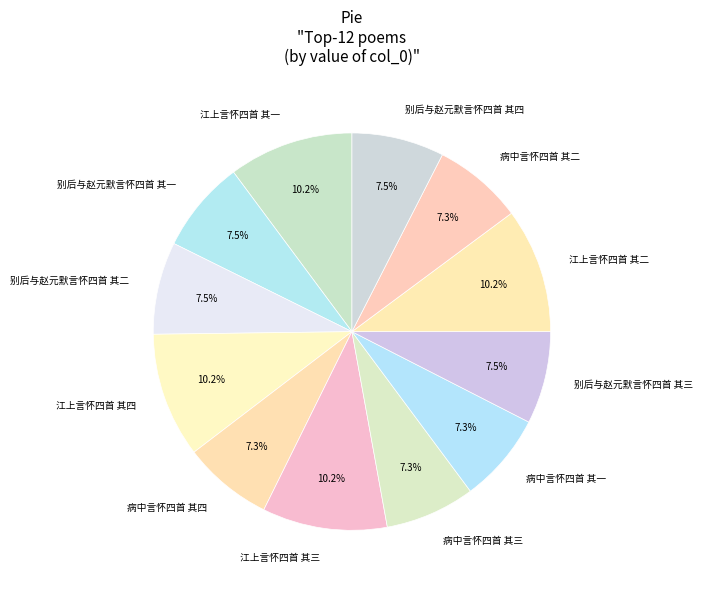

Does 病中言怀四首 其一 represent more than half of the total?

No